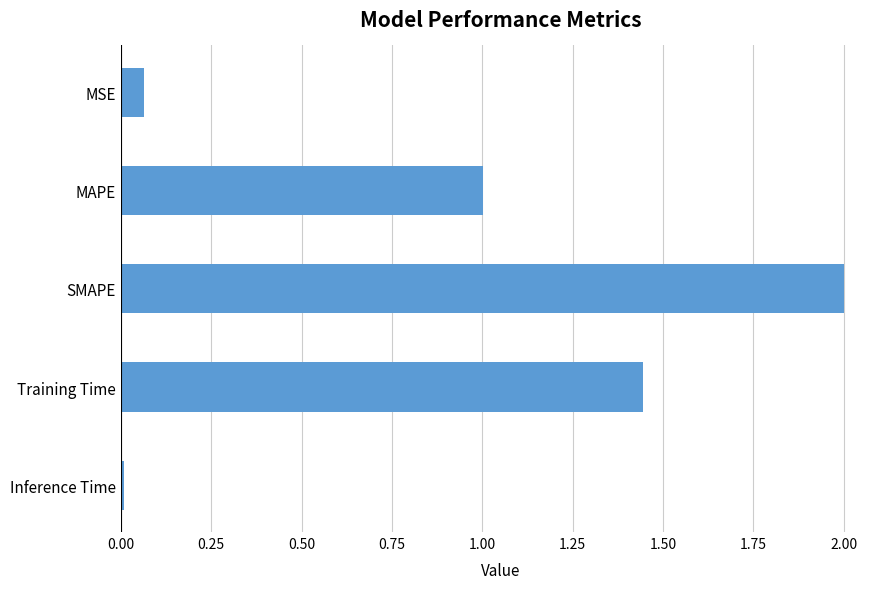

What is the label of the 1st bar from the top?

MSE